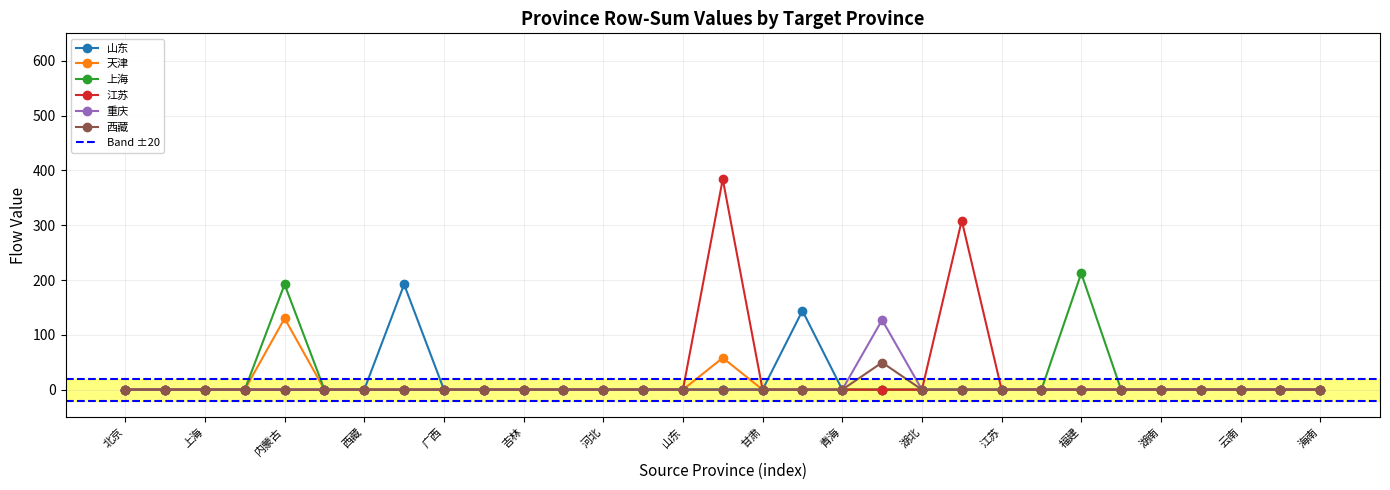

True or false: 上海 has more than 2 points higher than both neighbors.

False